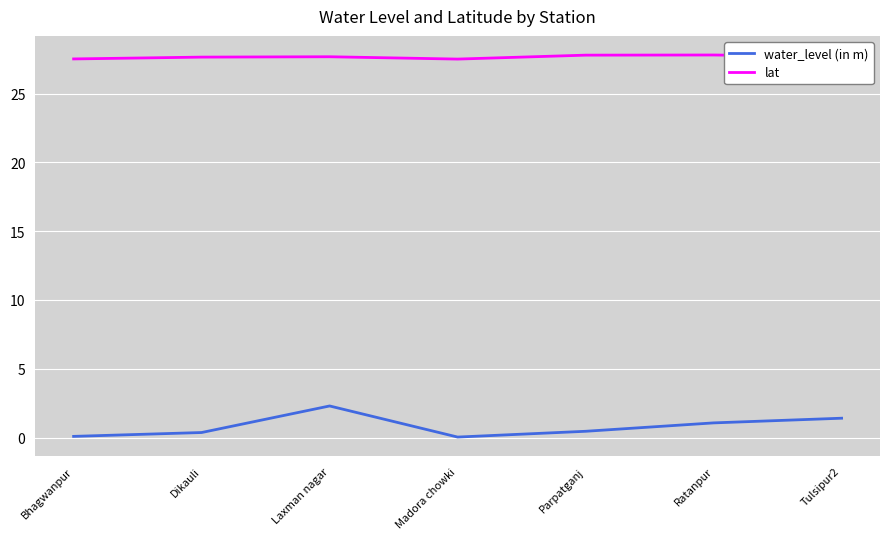

At which label does water_level (in m) reach its peak?

Laxman nagar